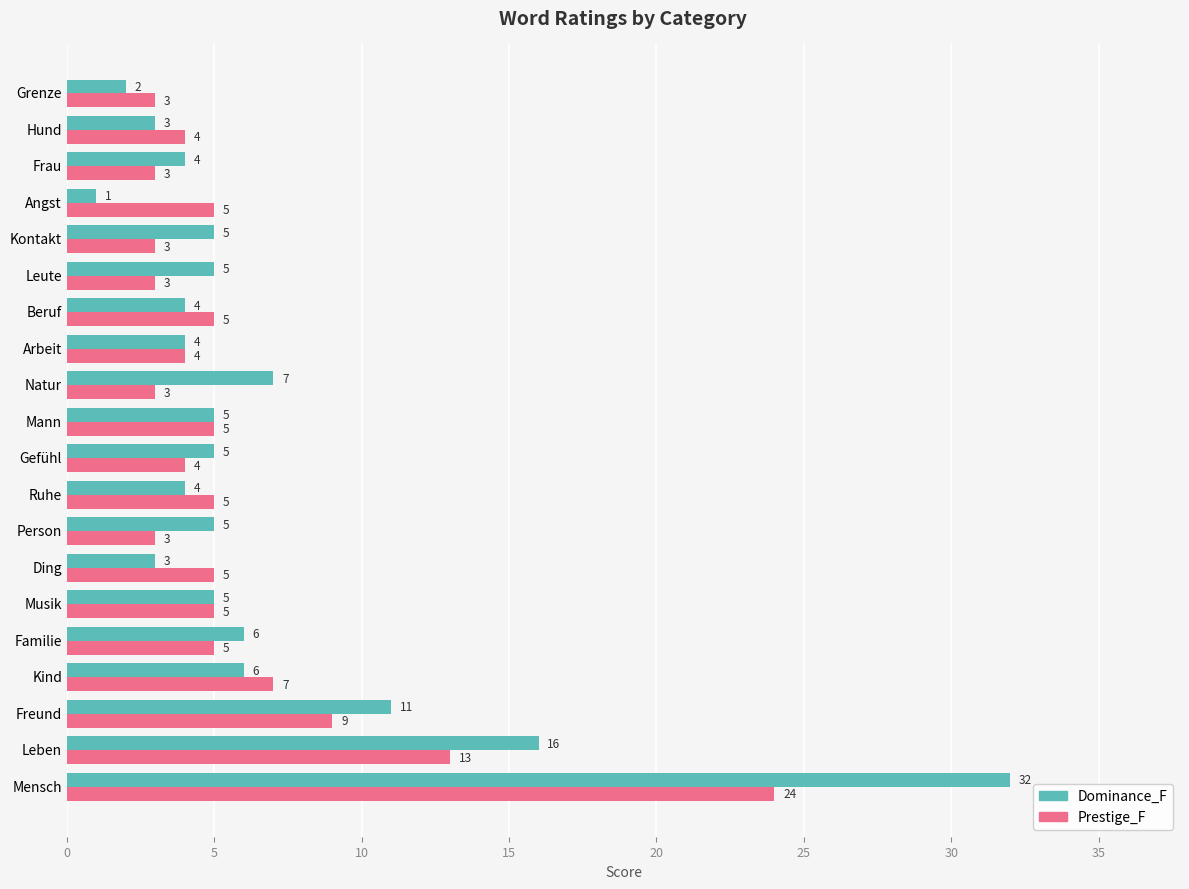

Rank the series by their maximum value, from highest to lowest.

Dominance_F, Prestige_F